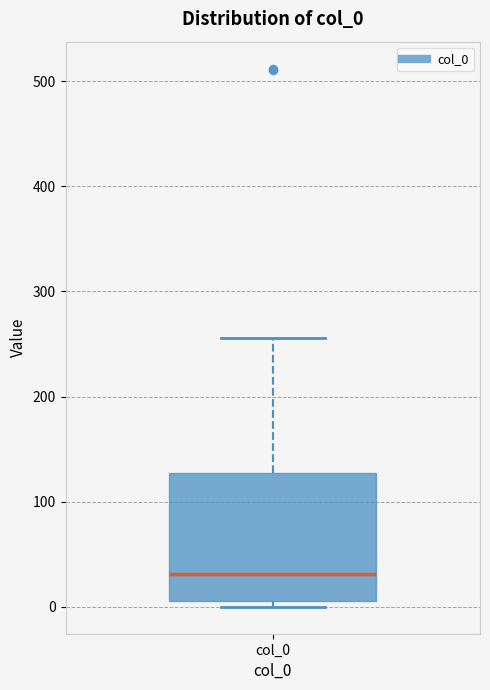

Transcribe this box plot: give where the median line is, the range the box spans, and where the two whiskers end, as read against the y-axis. The values are not printed on the chart, so give them approximately, as read against the axis.

median 30, box 10 to 130, whiskers 0 to 260